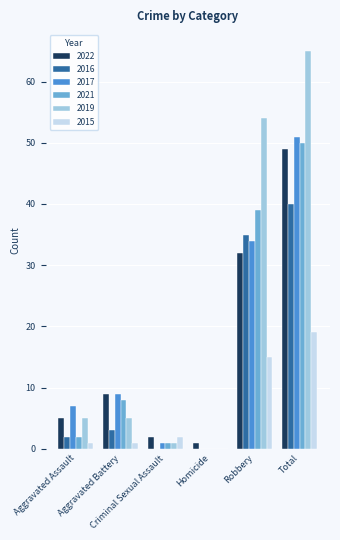

How many distinct data groups are displayed?

6